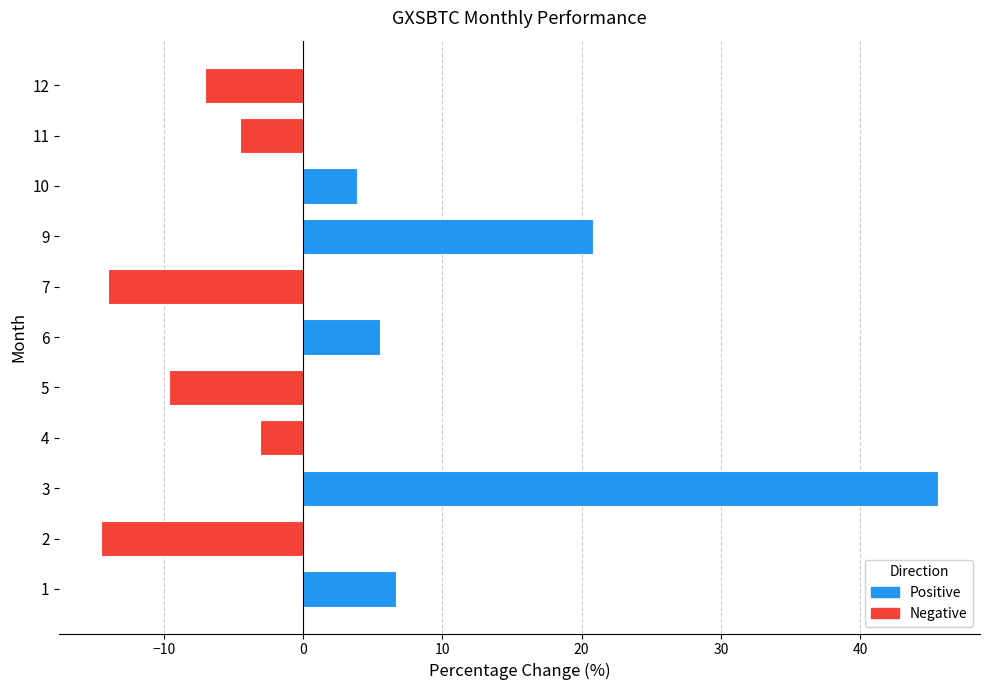

What is the smallest value displayed?

-14.5